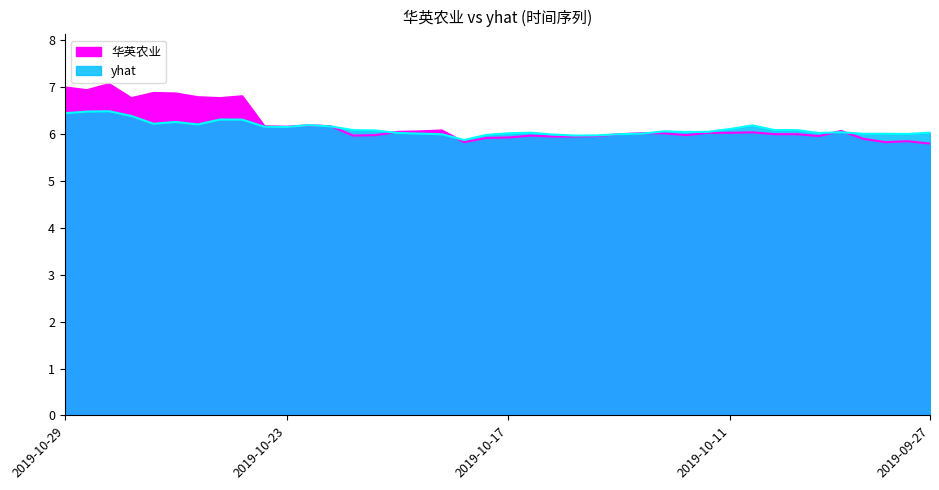

True or false: 华英农业 has a value of 2.8 at 2019-07.

False